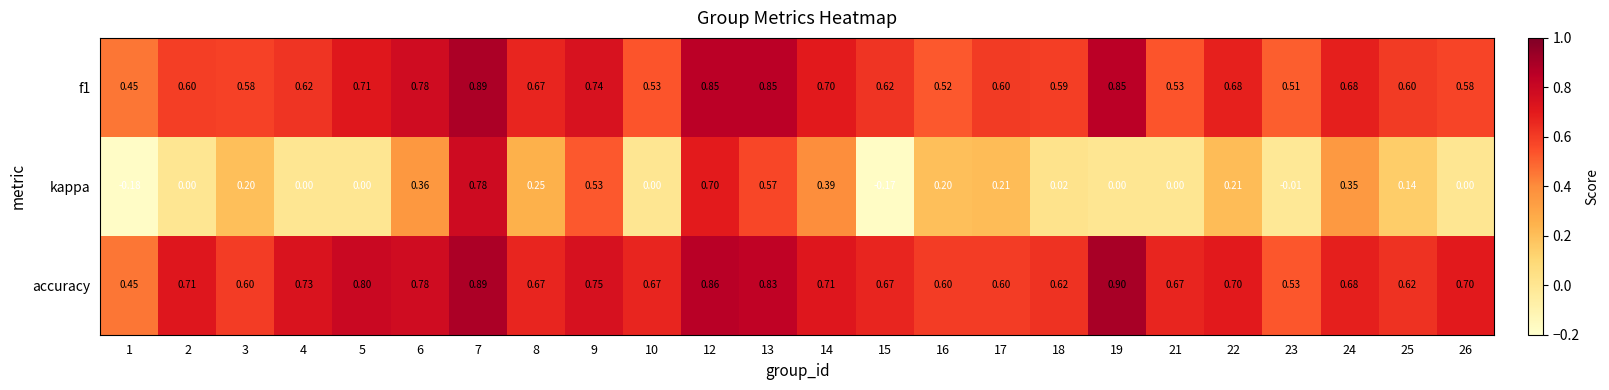

Which category has the highest value across all series?

19